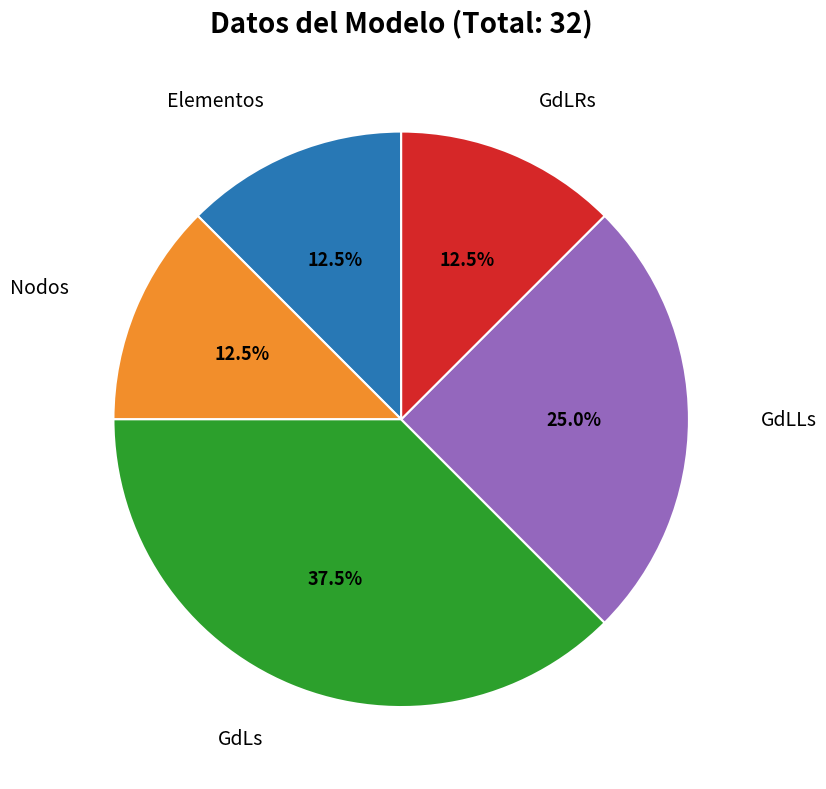

Is there any slice that represents more than half of the pie?

No